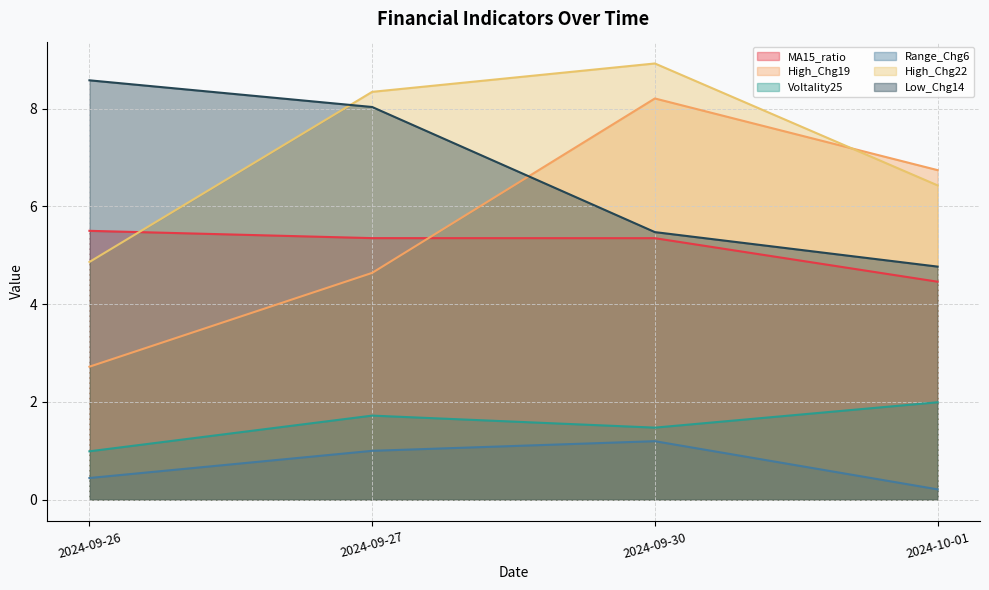

Reading right to left, transcribe all the data shown in this chart.

MA15_ratio: 2024-10-01=4.5	2024-09-30=5.4	2024-09-27=5.4	2024-09-26=5.5
High_Chg19: 2024-10-01=6.7	2024-09-30=8.2	2024-09-27=4.6	2024-09-26=2.7
Voltality25: 2024-10-01=2.0	2024-09-30=1.5	2024-09-27=1.7	2024-09-26=1.0
Range_Chg6: 2024-10-01=0.2	2024-09-30=1.2	2024-09-27=1.0	2024-09-26=0.4
High_Chg22: 2024-10-01=6.4	2024-09-30=8.9	2024-09-27=8.3	2024-09-26=4.9
Low_Chg14: 2024-10-01=4.8	2024-09-30=5.5	2024-09-27=8.0	2024-09-26=8.6